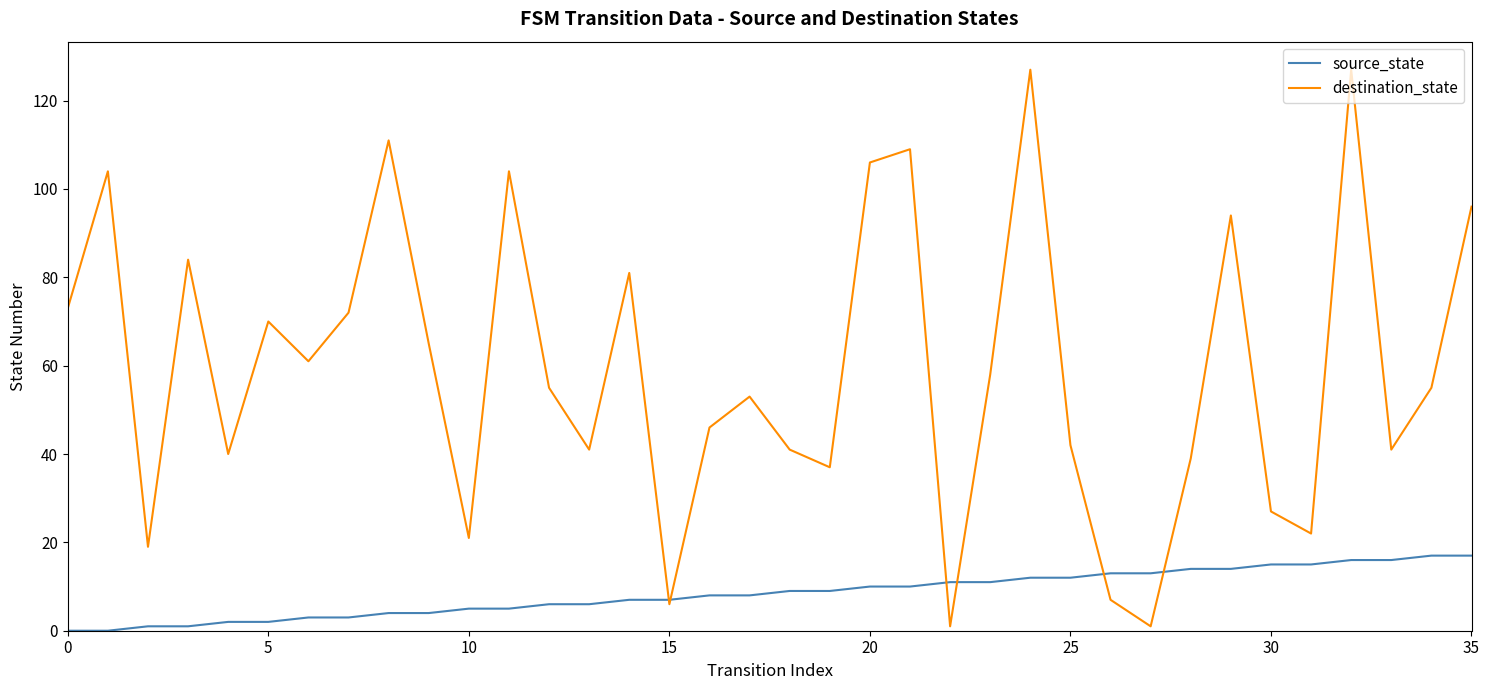

List the series in order of their peak value, highest first.

destination_state, source_state